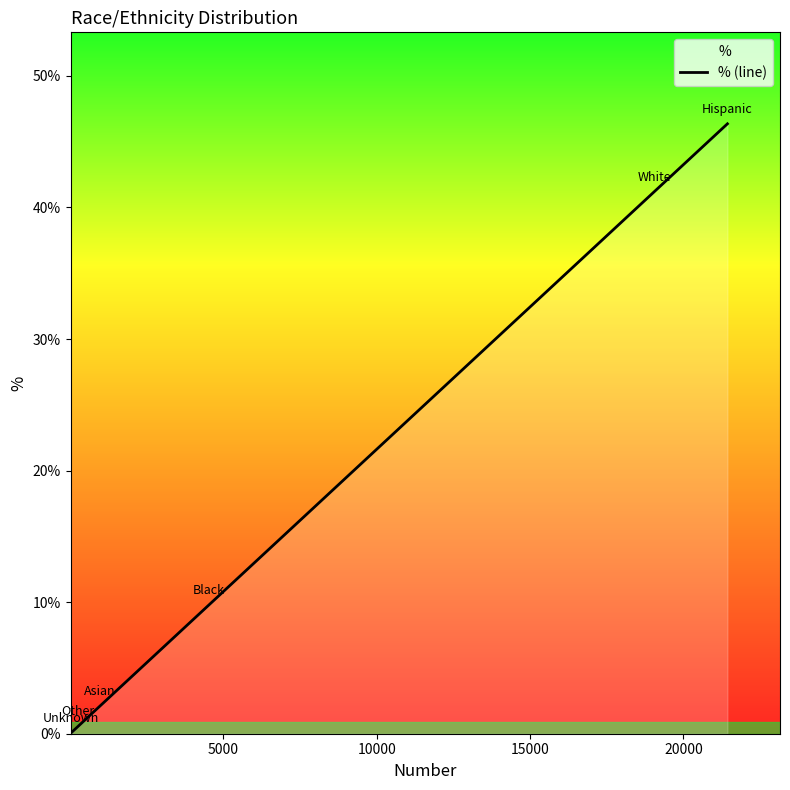

How many lines are shown in the chart?

1